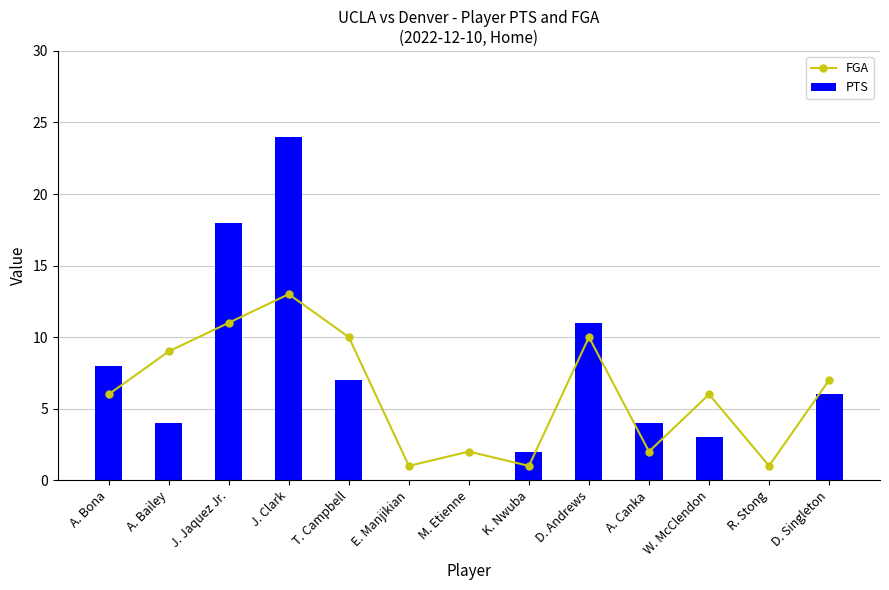

What are all the series names shown in the legend?

FGA, PTS